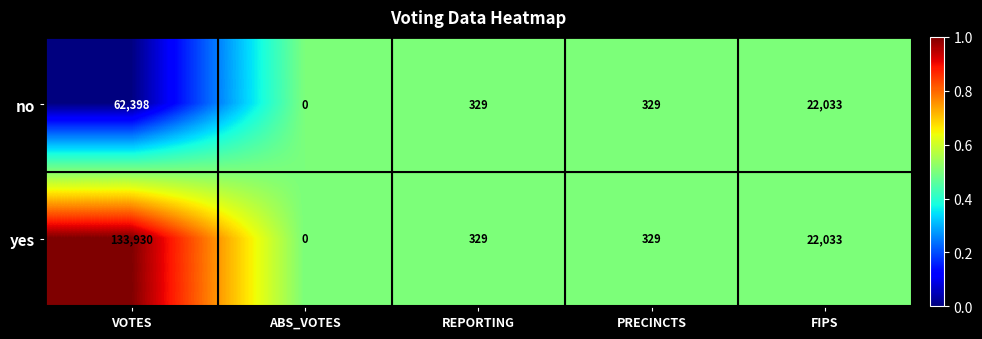

Where is yes nearest to the value 66965?

FIPS